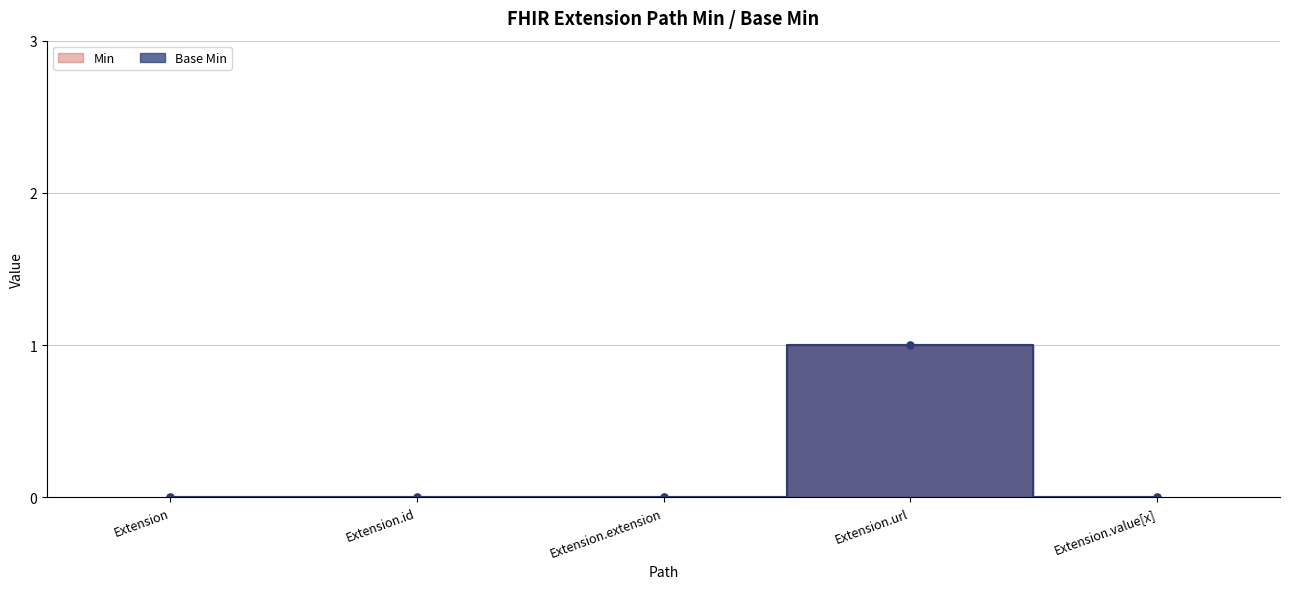

Which category has the lowest value in the Base Min series?

Extension